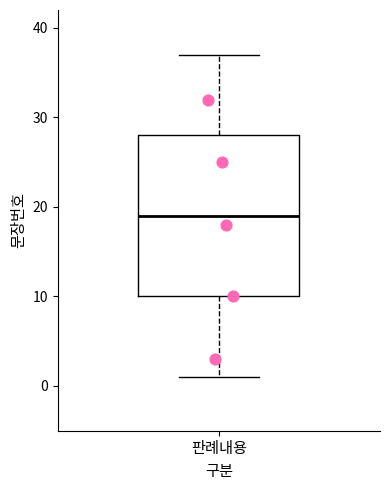

Transcribe this box plot: give where the median line is, the range the box spans, and where the two whiskers end, as read against the y-axis. The values are not printed on the chart, so give them approximately, as read against the axis.

median 19, box 10 to 28, whiskers 1 to 37